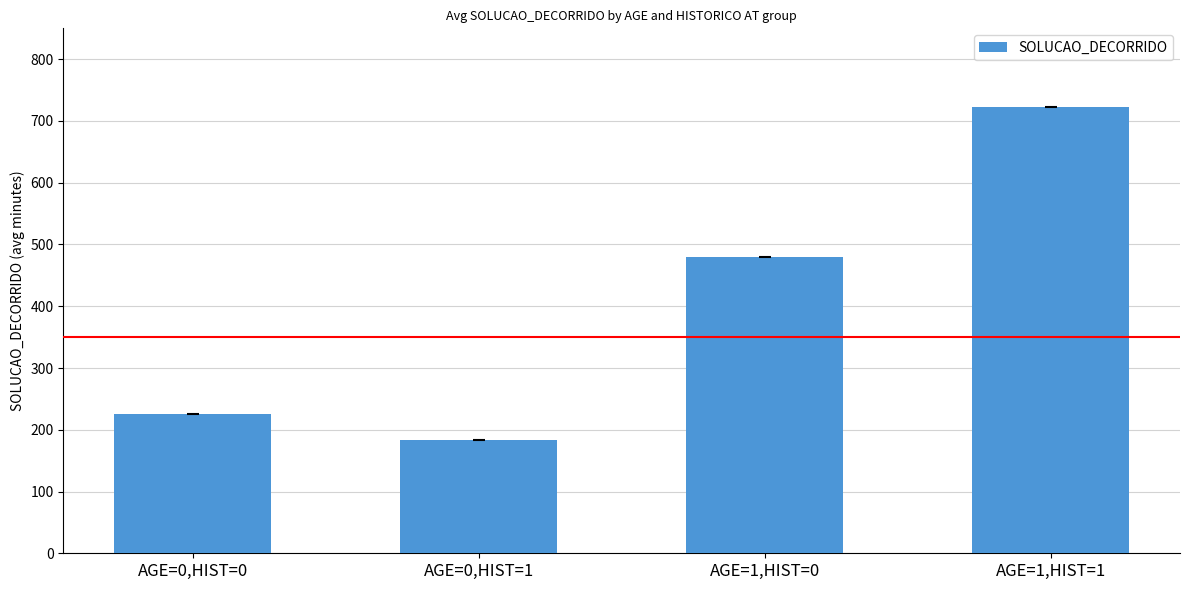

Reading right to left, transcribe all the data shown in this chart.

AGE=1,HIST=1=722	AGE=1,HIST=0=480	AGE=0,HIST=1=184	AGE=0,HIST=0=226